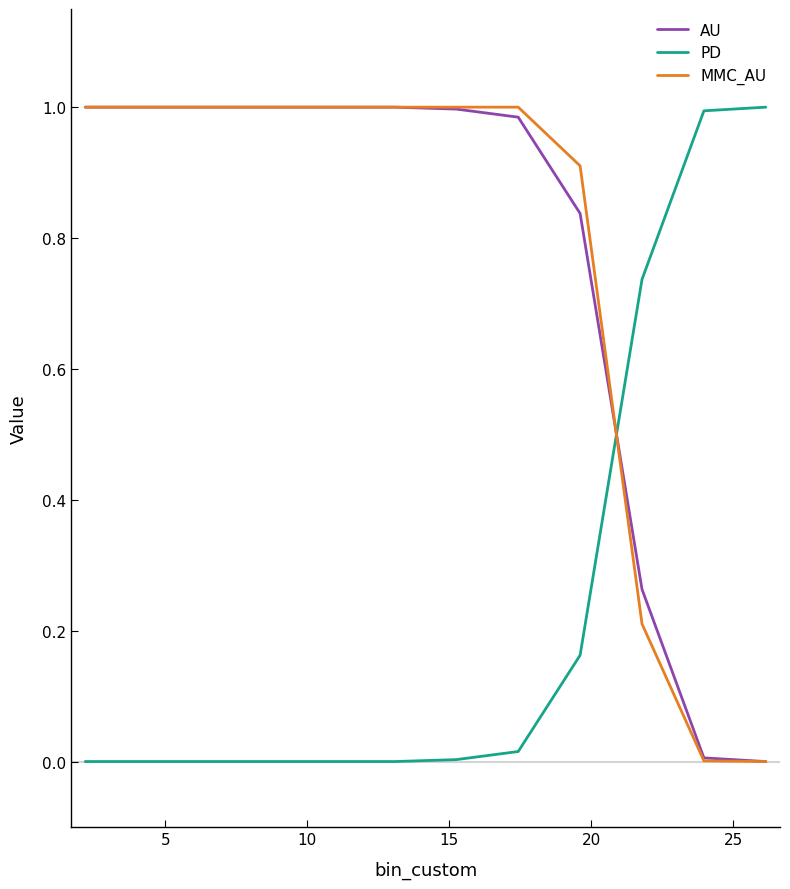

Is this an area chart (filled region under the line)?

No